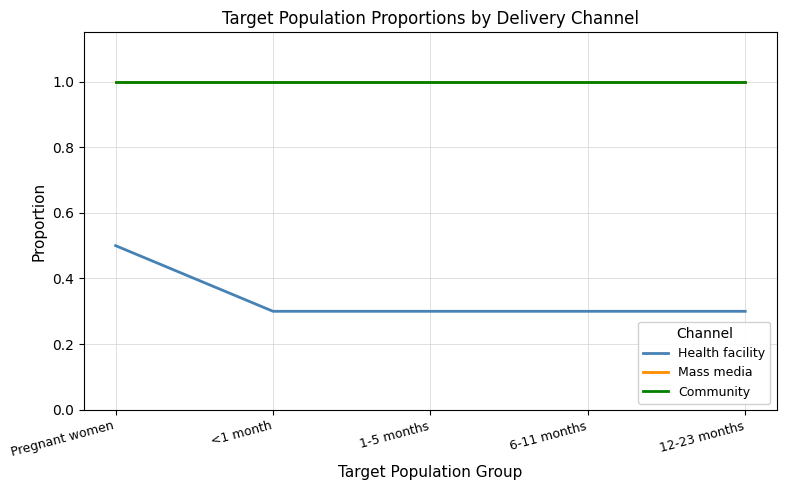

Does the chart have visible grid lines?

Yes